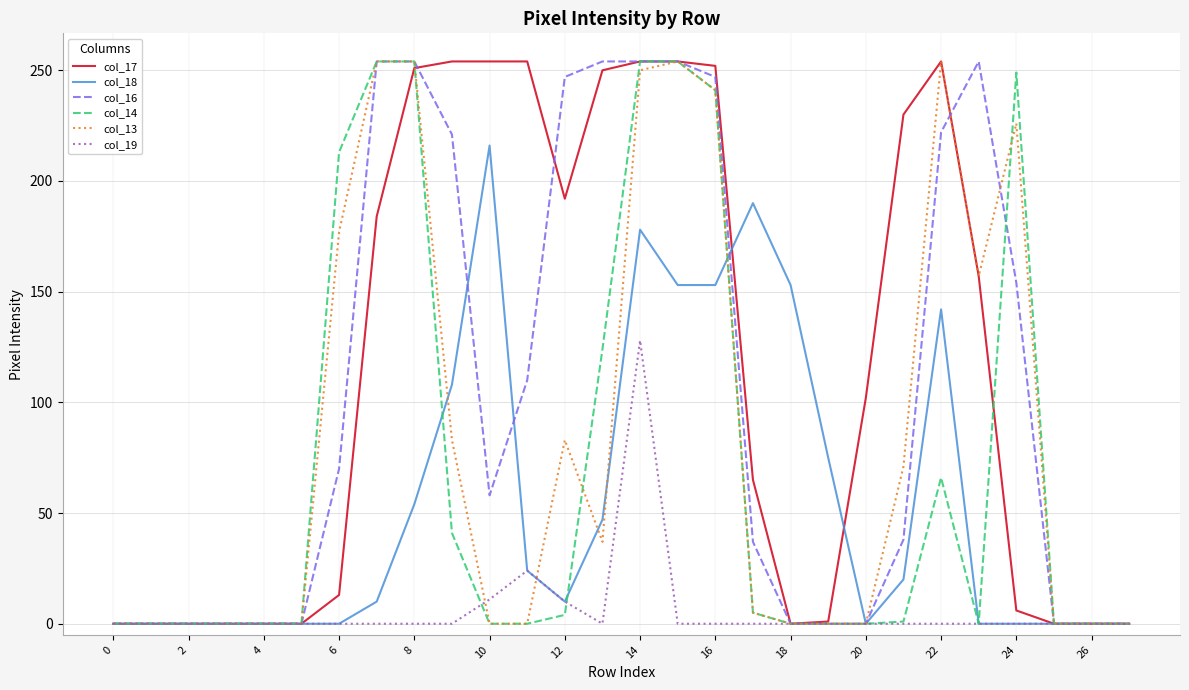

What is the greatest value displayed?

254